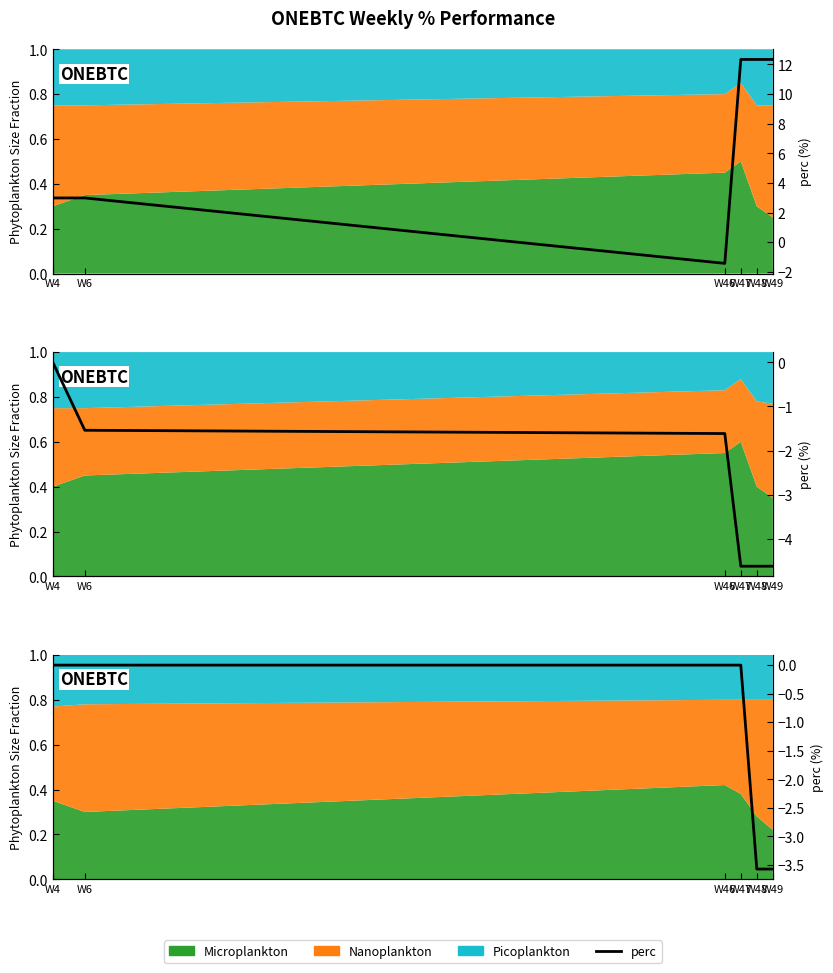

Reading left to right, extract all data points from this chart.

W4=0.0	W6=0.0	W46=0.0	W47=0.0	W48=-3.6	W49=-3.6